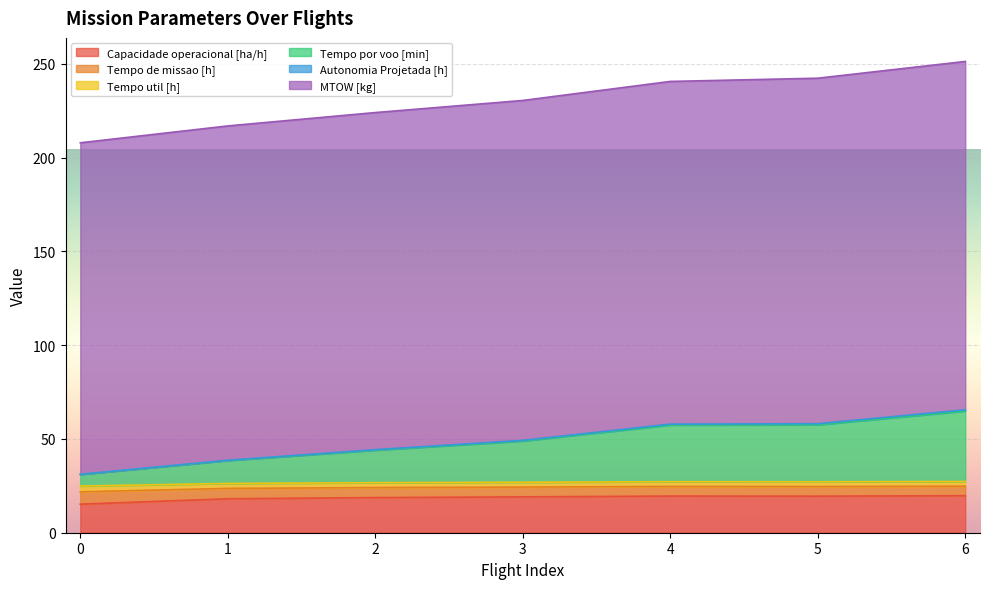

What is the highest value of the Capacidade operacional [ha/h] series?

19.7